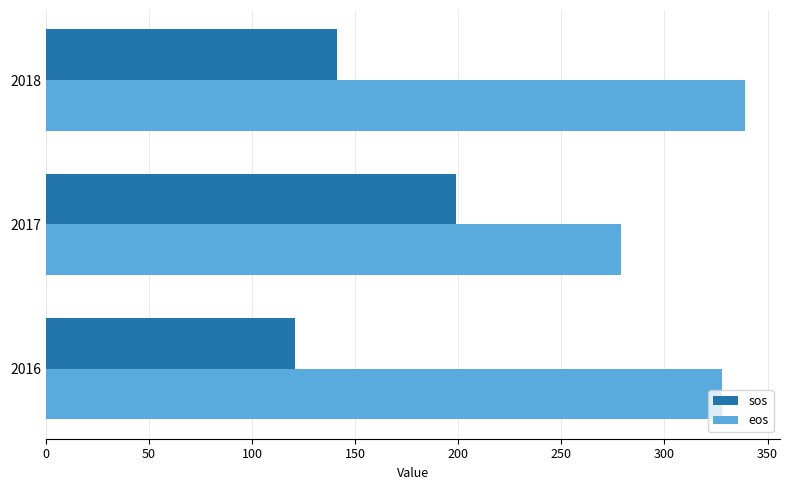

What is the difference between the maximum and minimum values in the eos series?

60